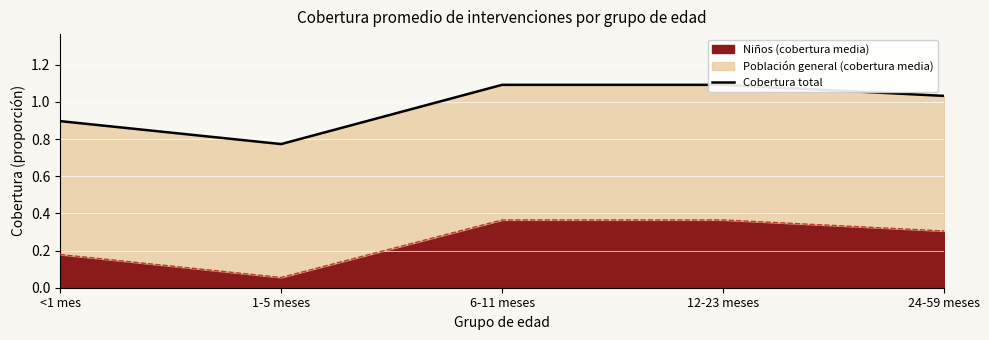

Reading left to right, list all the values displayed in this chart.

<1 mes=0.9	1-5 meses=0.8	6-11 meses=1.1	12-23 meses=1.1	24-59 meses=1.0